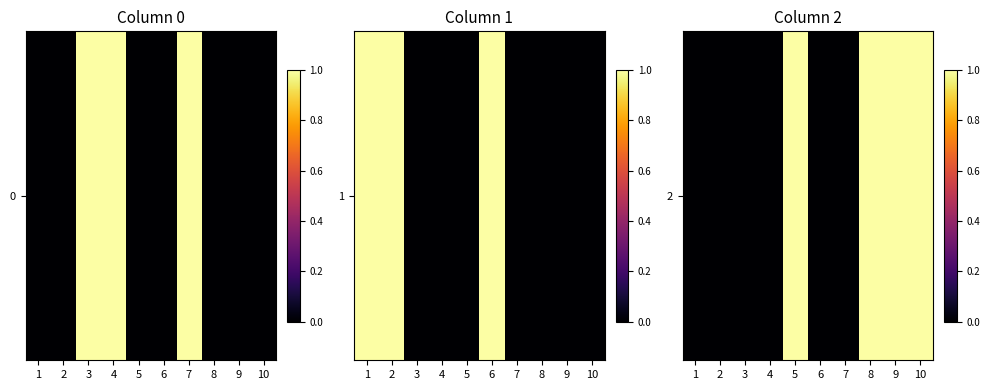

How many values are between 0 and 1?

10